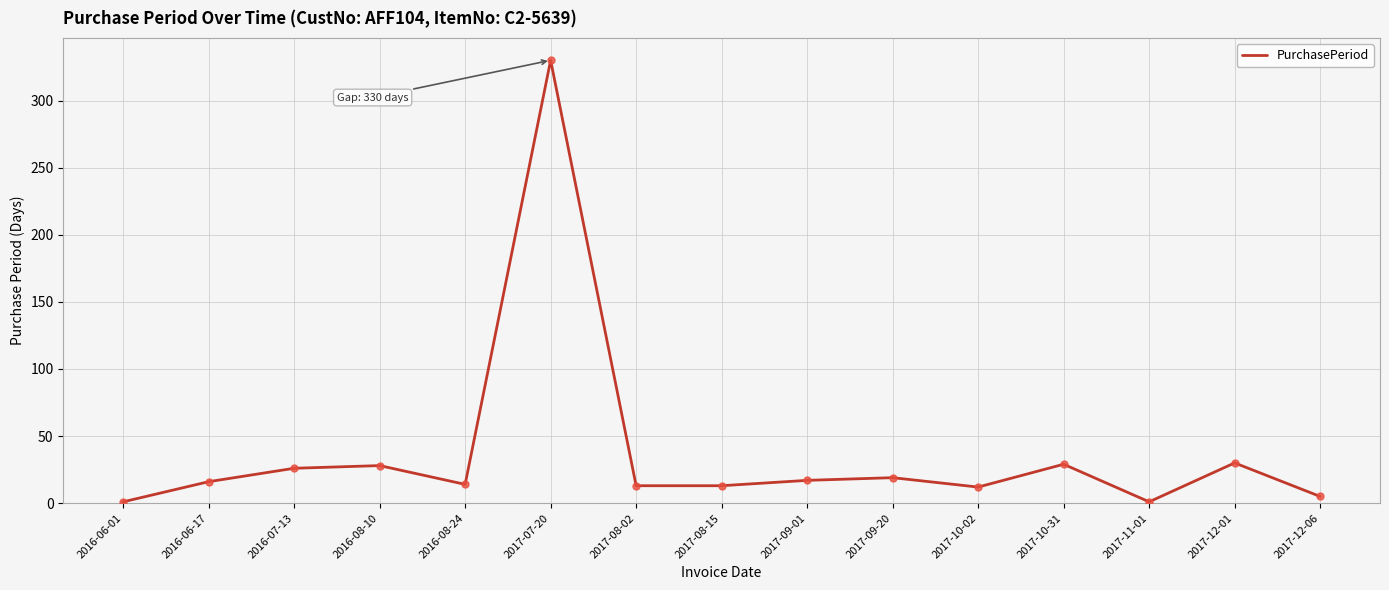

What is the ratio of the value at 2017-11-01 to the value at 2017-10-02?

0.1